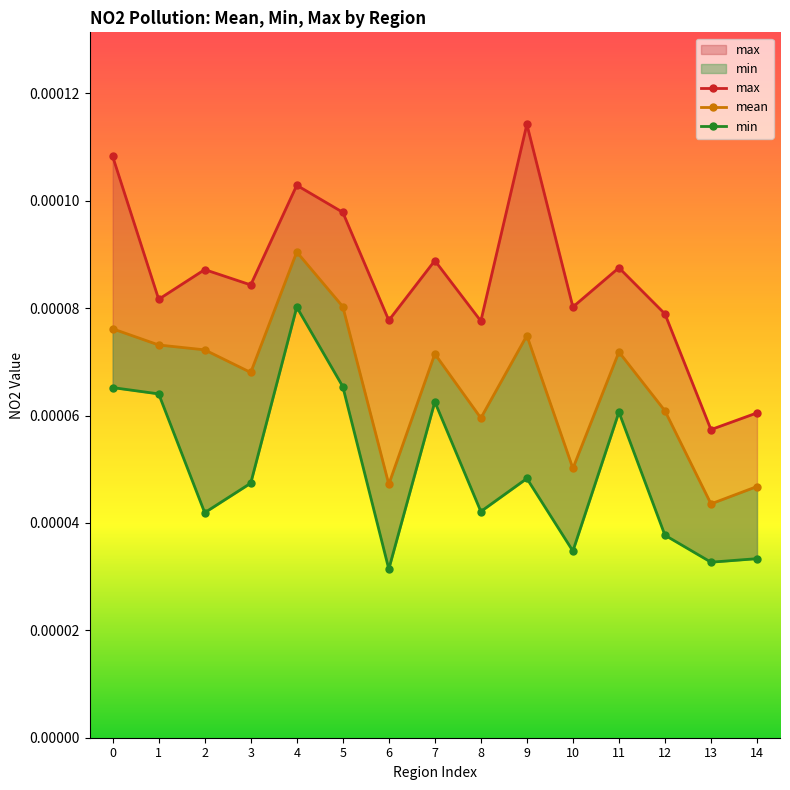

Which series has the widest spread of values?

max